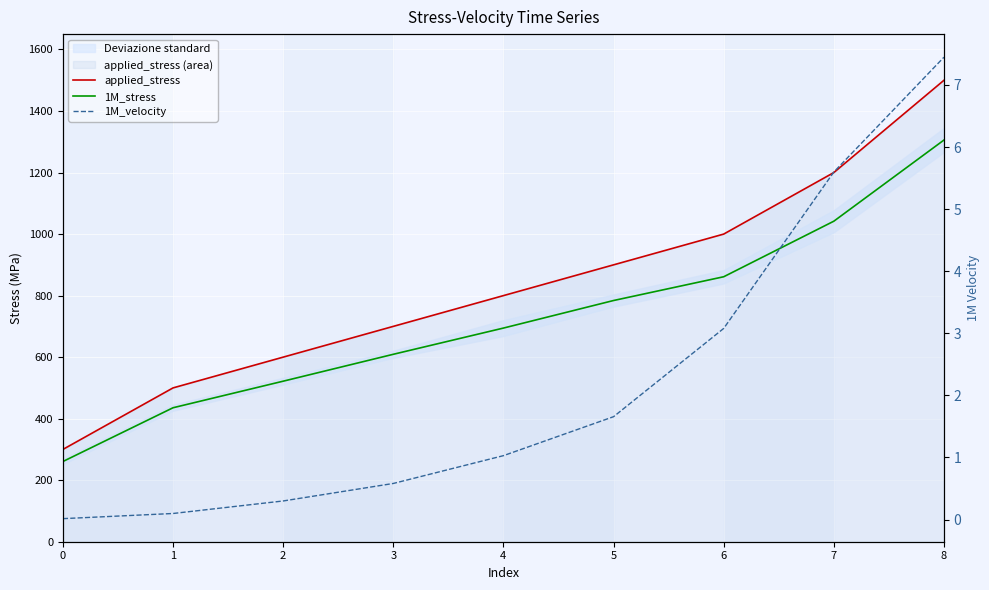

What is the average value of the 1M_velocity series?

2.2